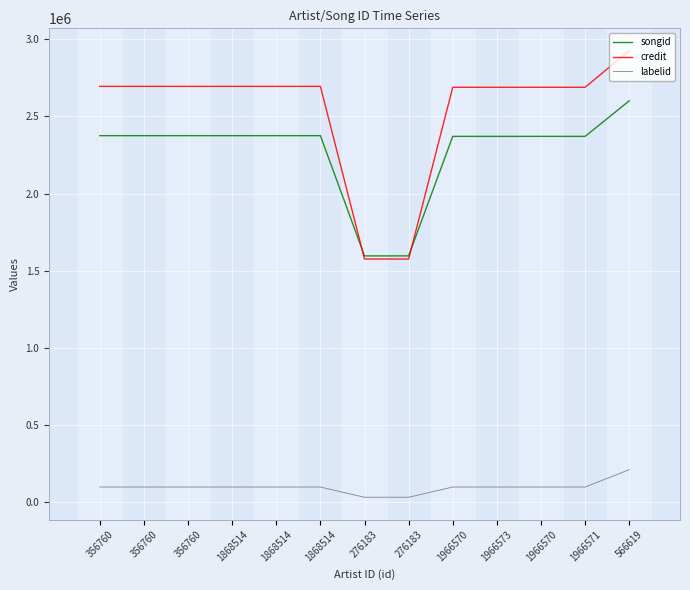

How many lines are shown in the chart?

3